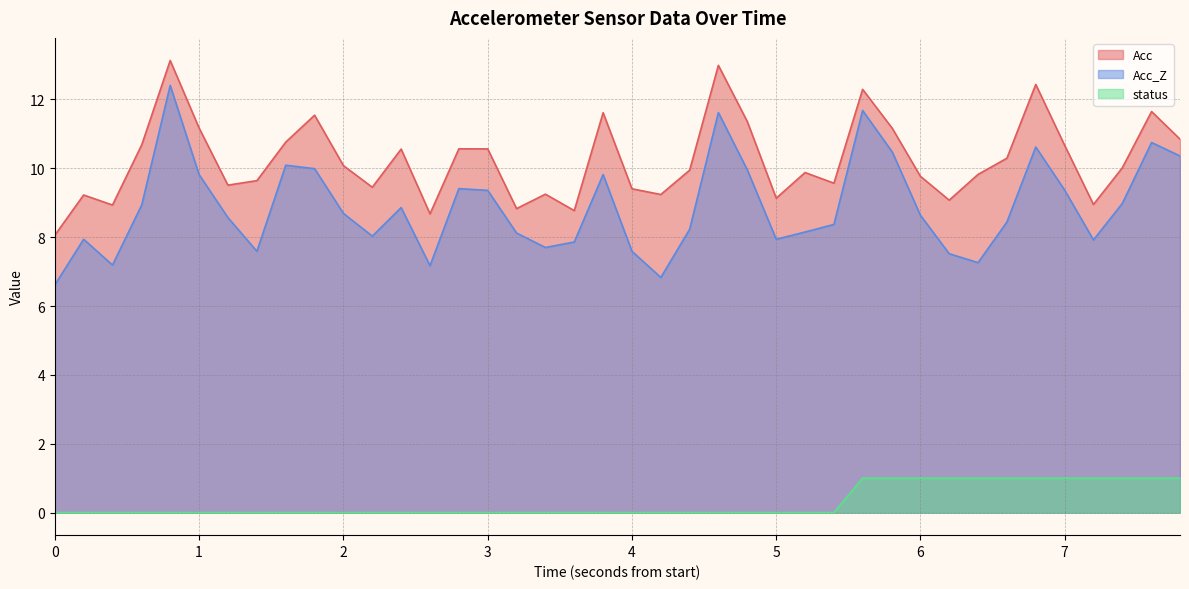

Does the chart display data point markers on the line(s)?

No